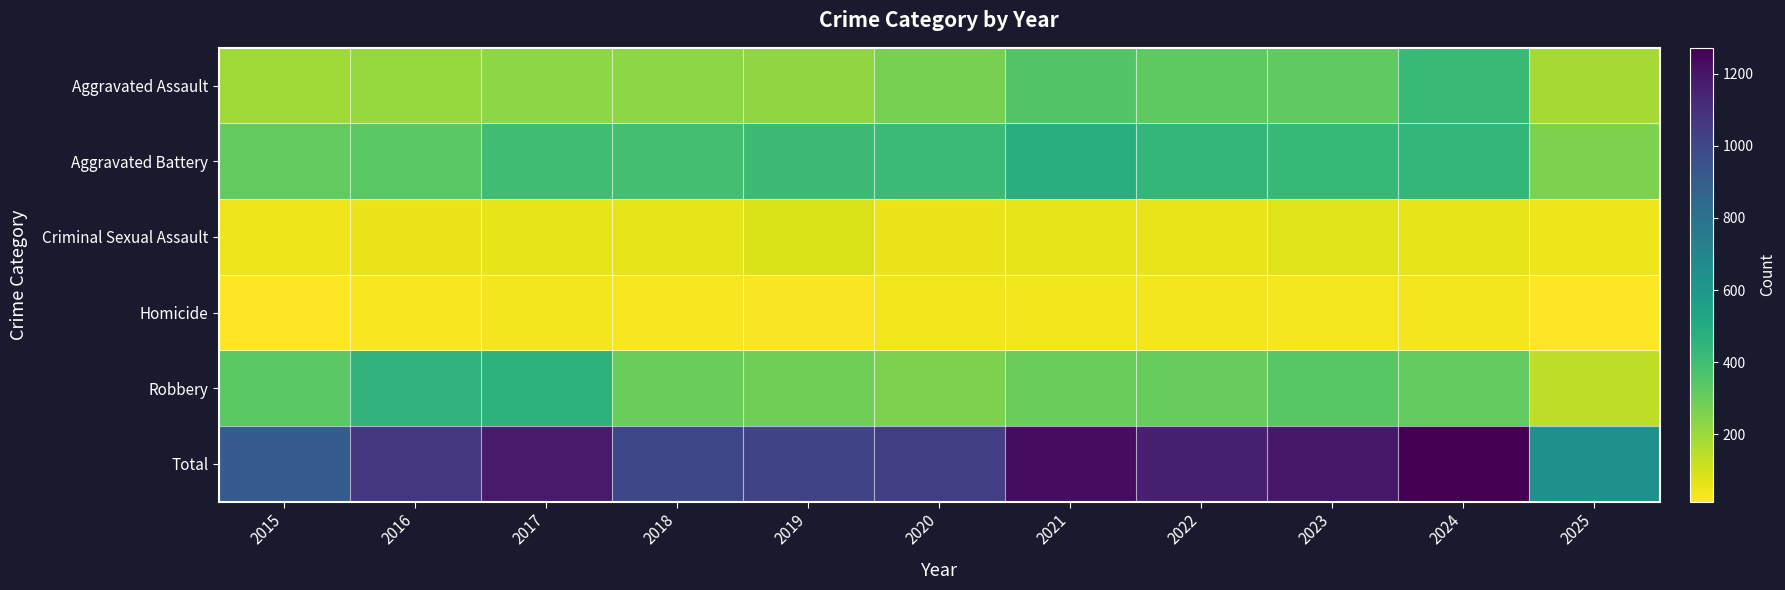

What is the total value across all series at 2017?

2360